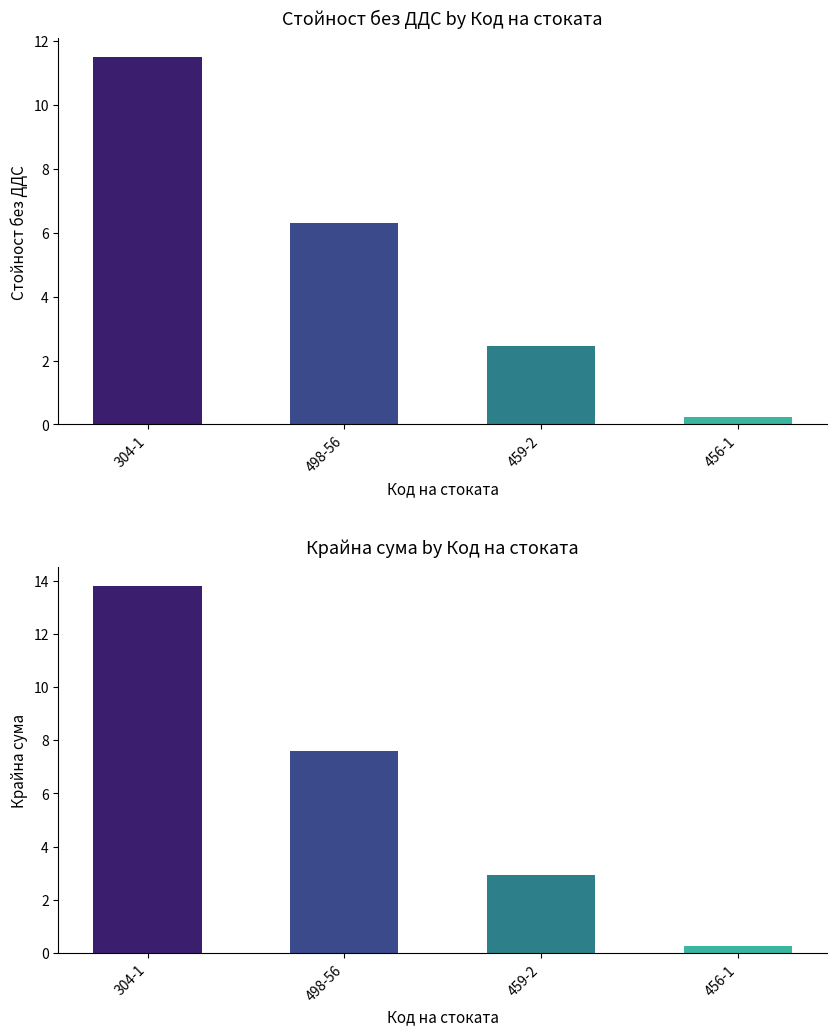

Rank the categories by Крайна сума value from lowest to highest.

456-1, 459-2, 498-56, 304-1